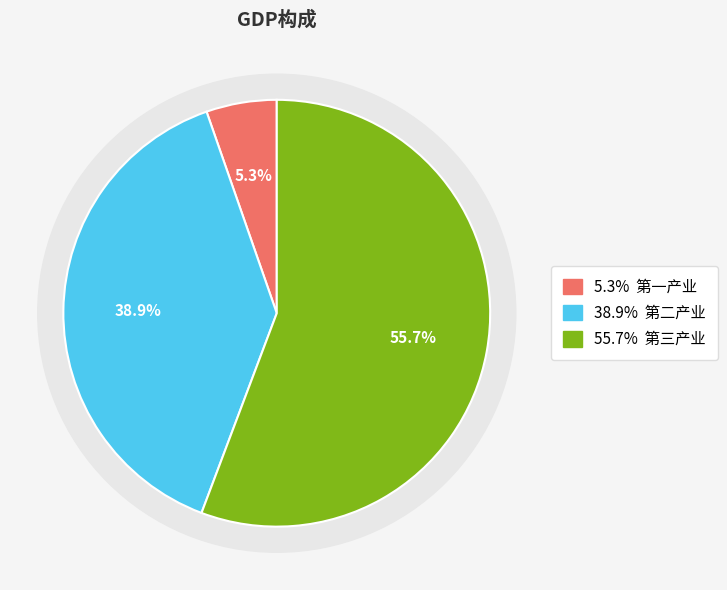

Does 第三产业 represent more than half of the total?

Yes